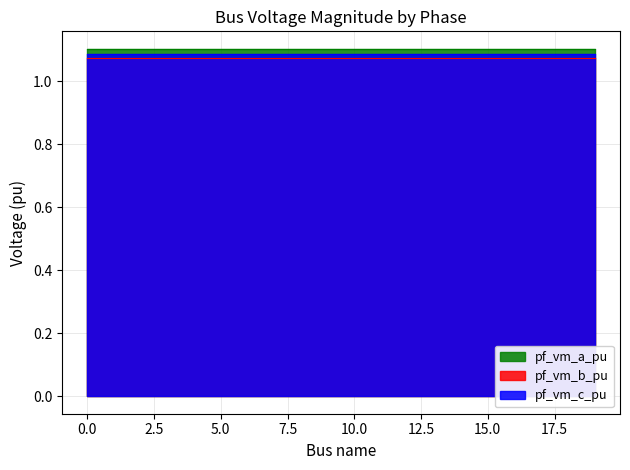

The value of pf_vm_b_pu at 16 is 1.1. True or false?

True